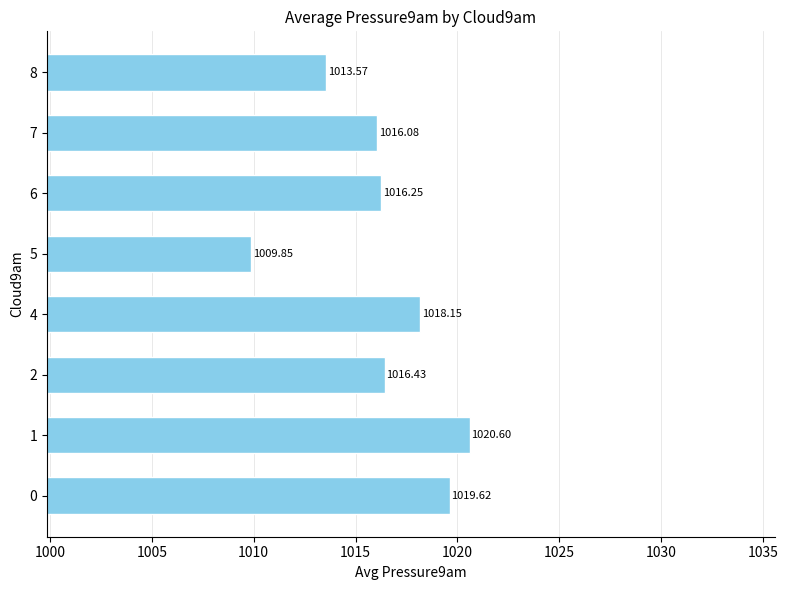

What is the average value?

1016.3